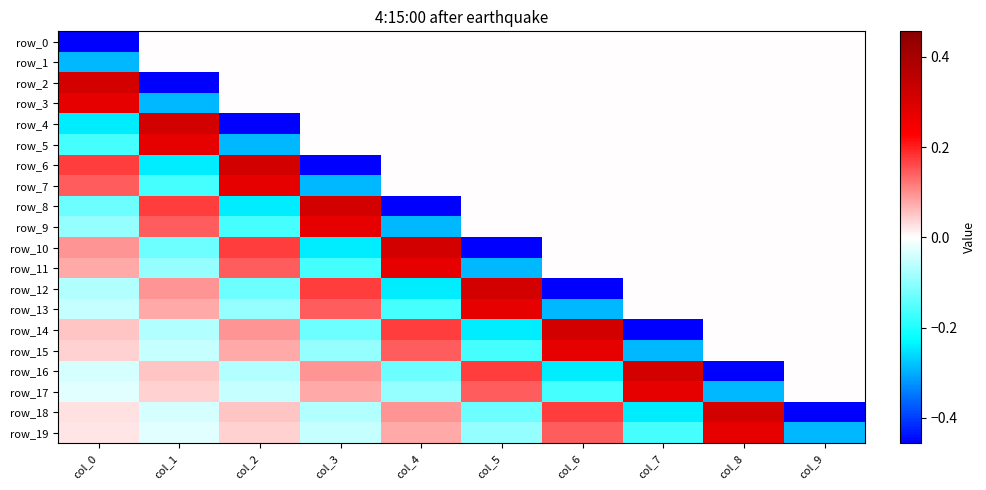

Is it true that row_19 equals -0.0 at col_1?

True